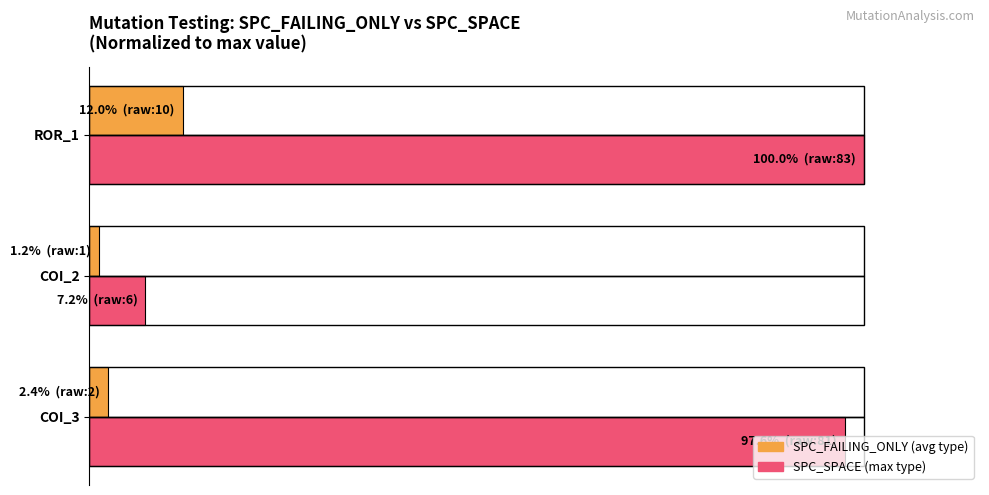

Is it true that SPC_FAILING_ONLY equals 3.8 at COI_3?

False